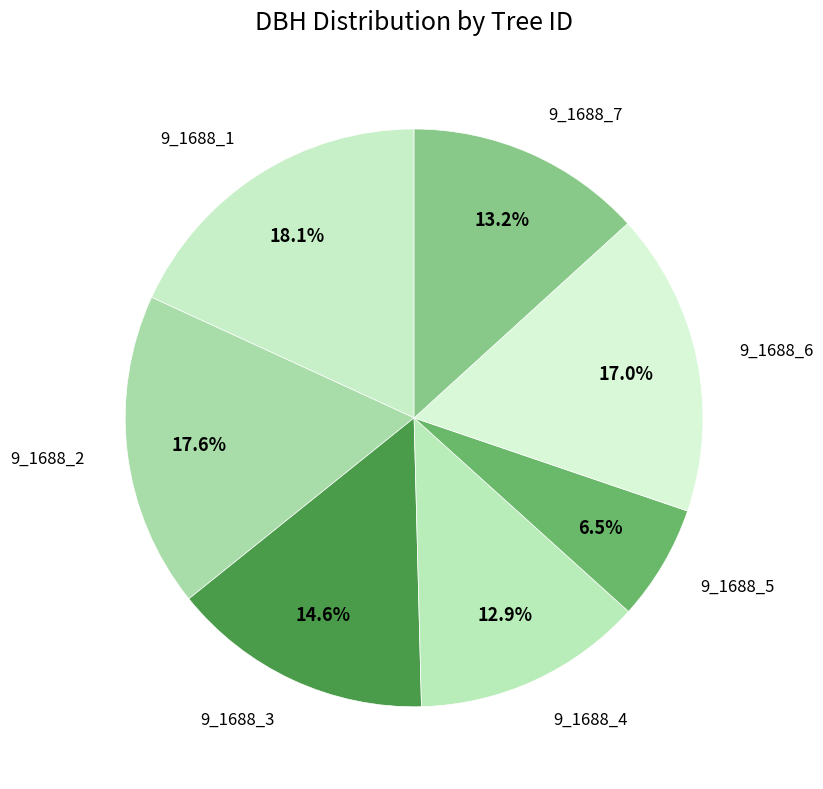

Which category has the smallest portion of the pie?

9_1688_5